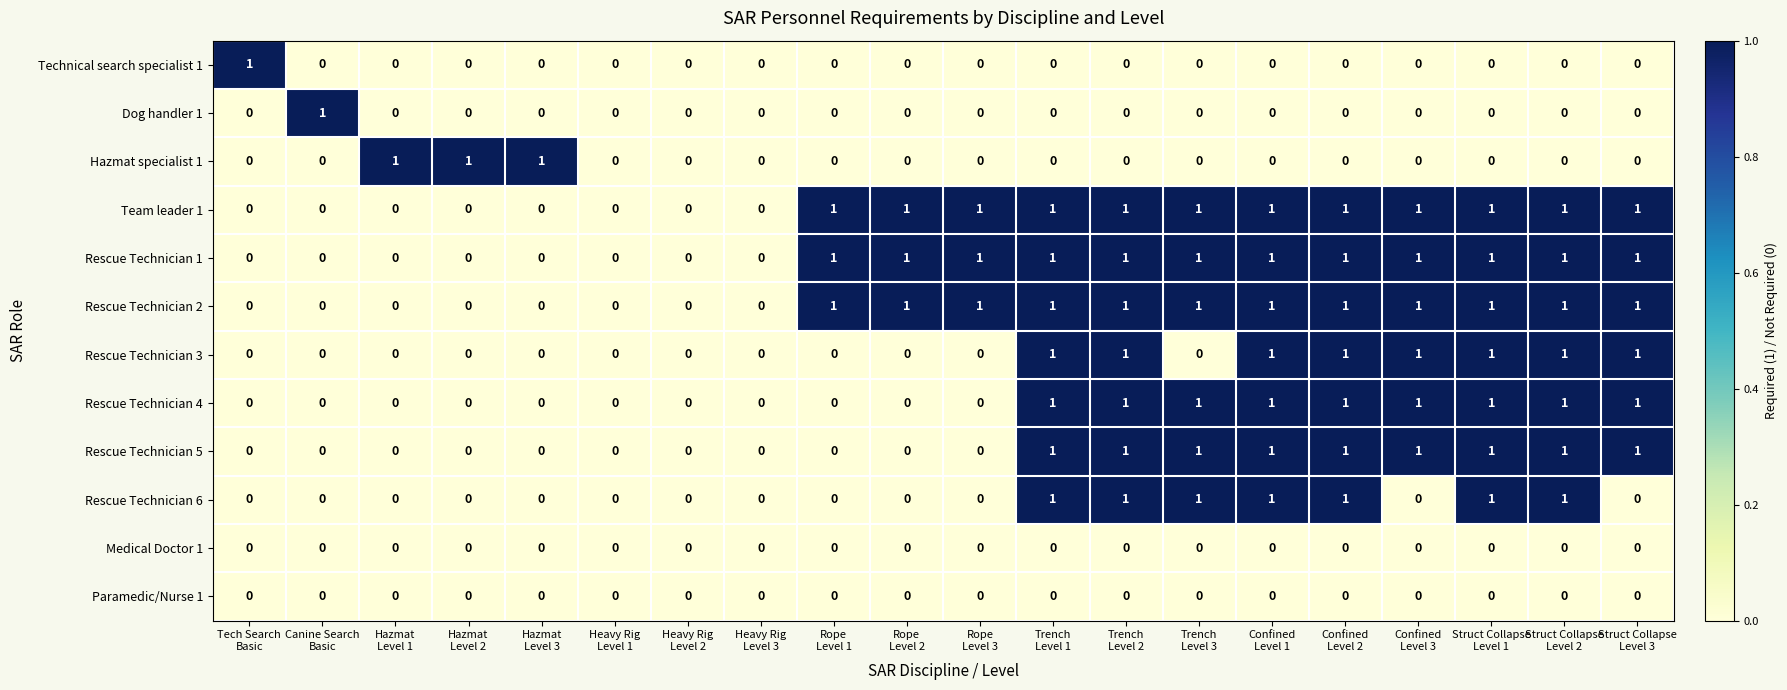

Count the Rescue Technician 3 values in the range 0 to 1.

20